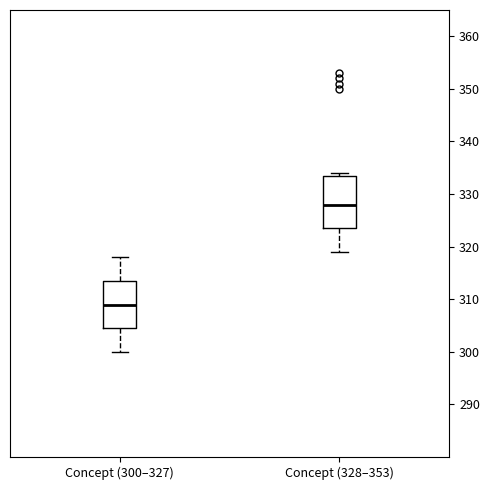

Reading left to right, read every box against the y-axis: the position of its median line, the range the box covers, and the ends of its whiskers. The values are not printed on the chart, so give them approximately, as read against the axis.

Concept (300–327): median 309, box 305 to 314, whiskers 300 to 318
Concept (328–353): median 328, box 324 to 334, whiskers 319 to 334 (just above the box's upper edge)